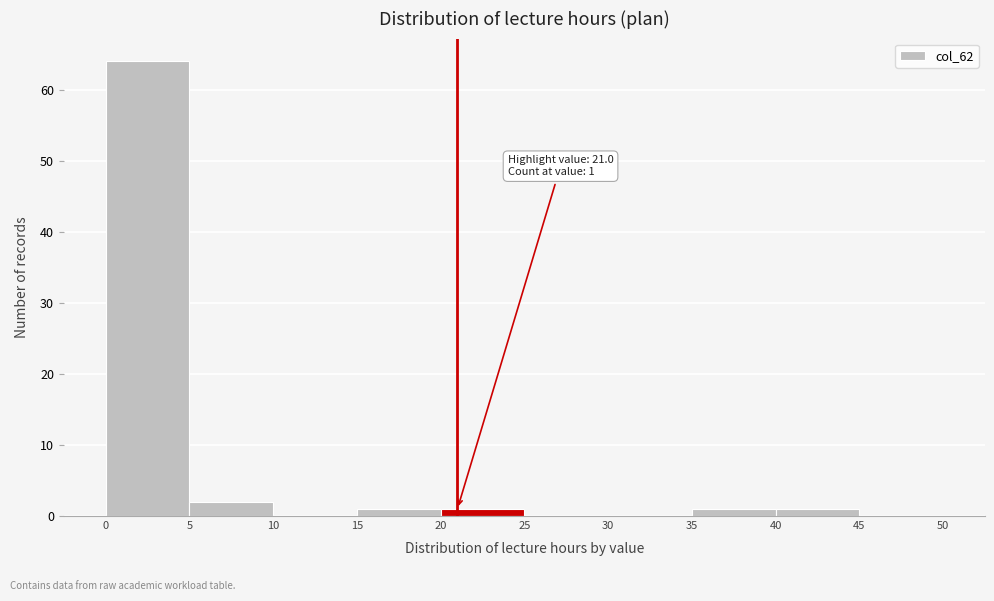

Which range on the x-axis has the tallest bar?

0 to 5